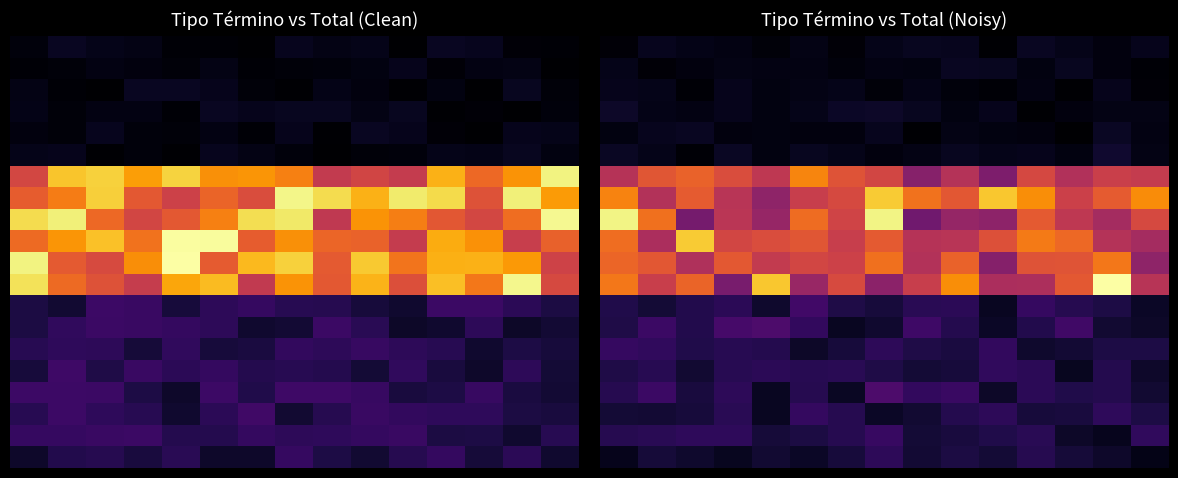

What is the spread (max minus min) of values at 11?

10.4